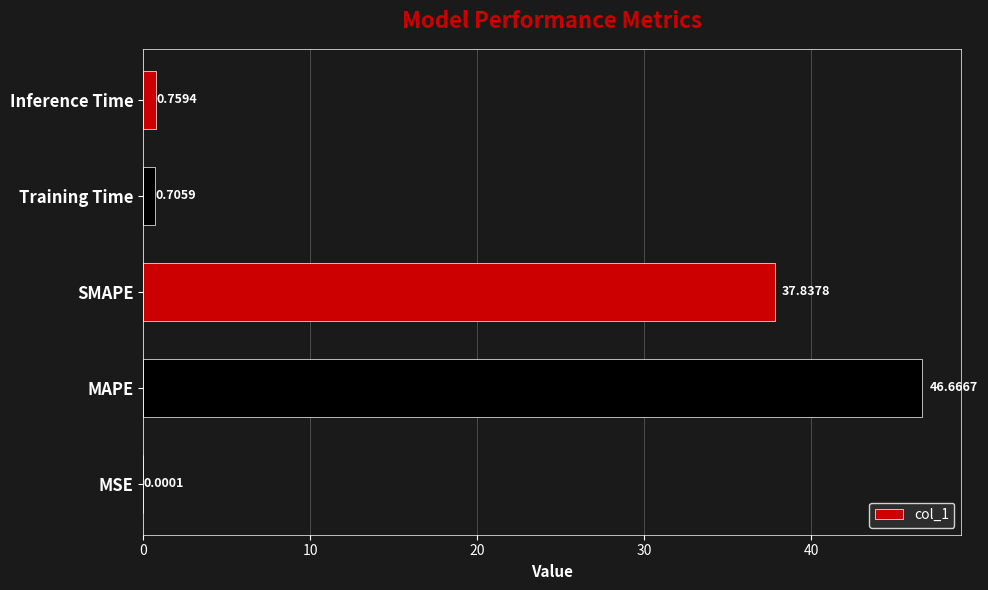

Are the bars horizontal?

Yes